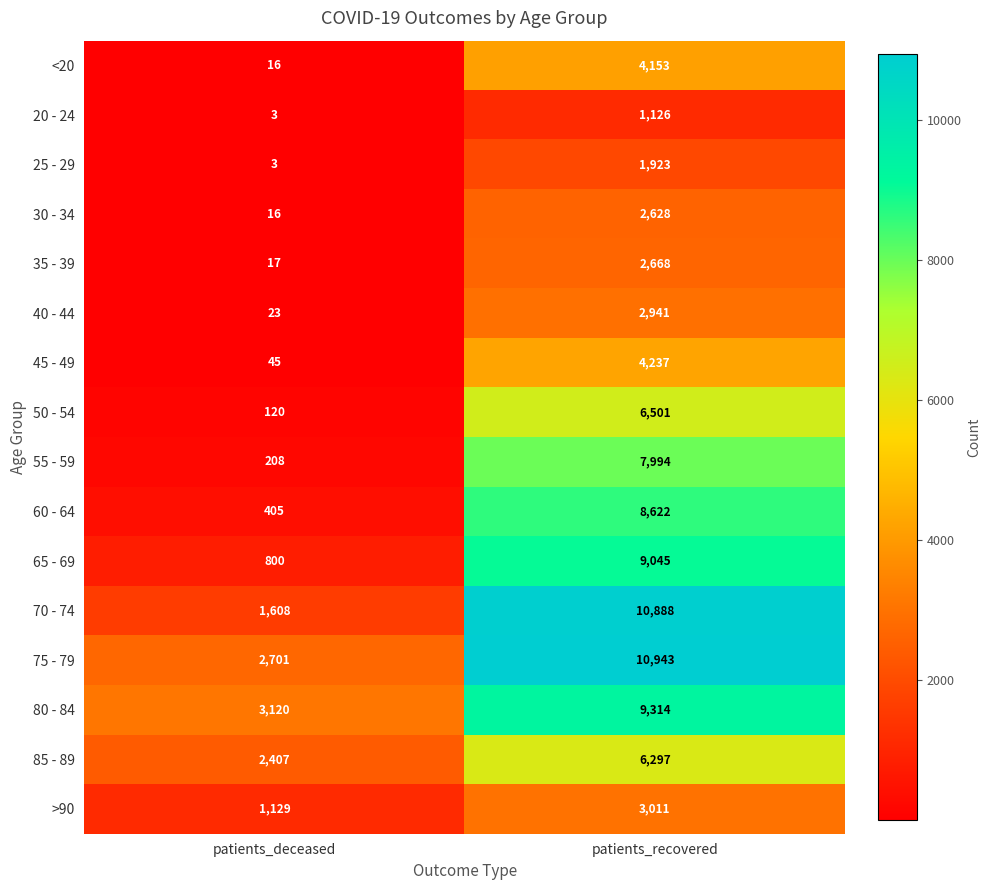

Which category has the lowest value across all series?

patients_deceased